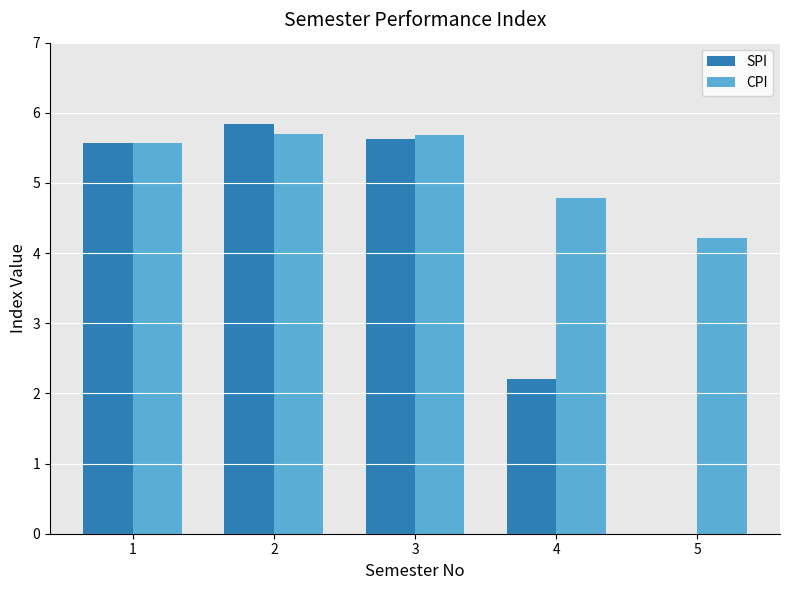

What is the maximum value shown in the chart?

5.8